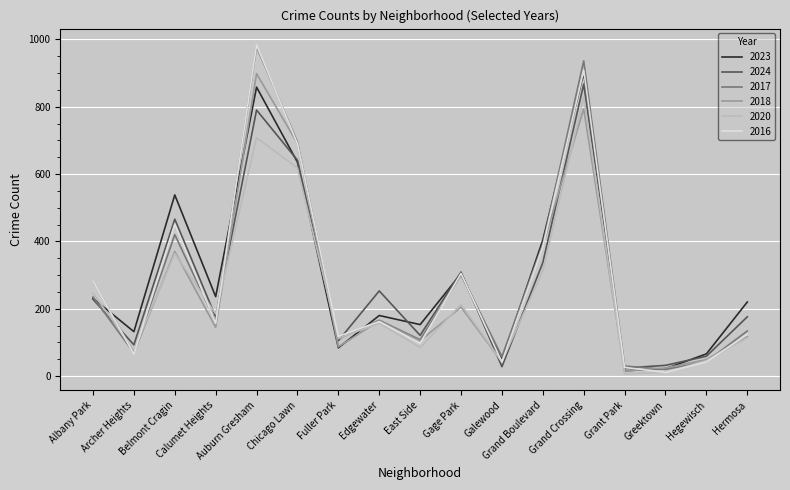

What is the difference between the 2024 values at Auburn Gresham and Hegewisch?

731